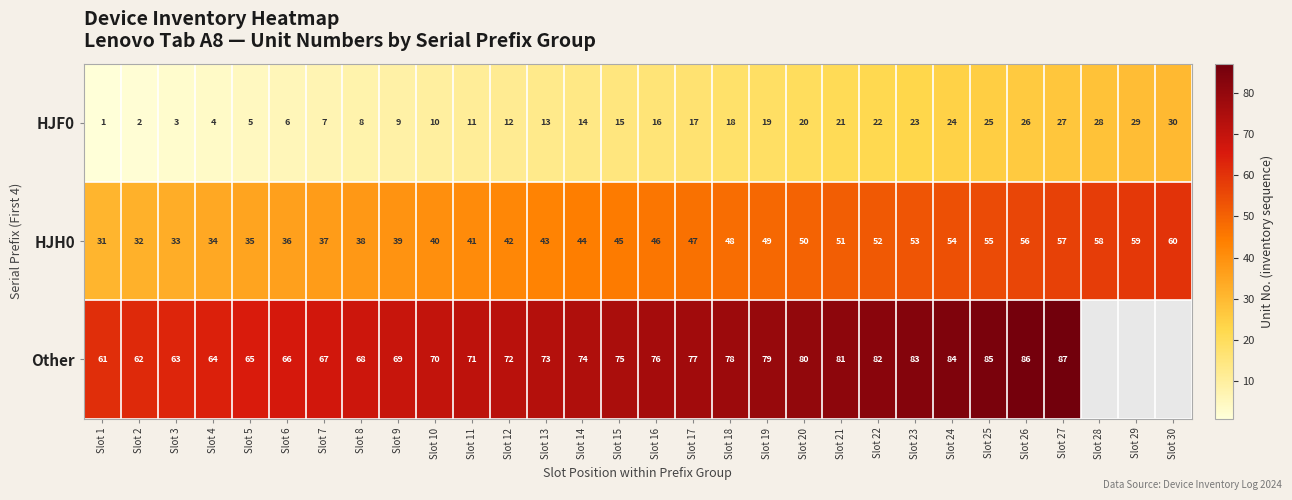

True or false: HJF0 has a value of 11.0 at Slot 8.

False